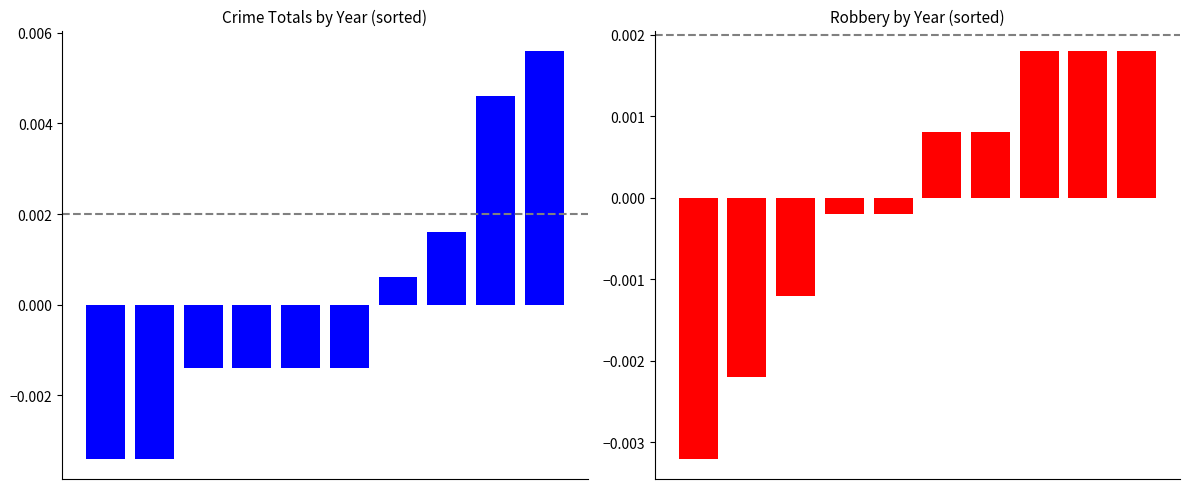

Which label corresponds to the largest value in the chart?

9